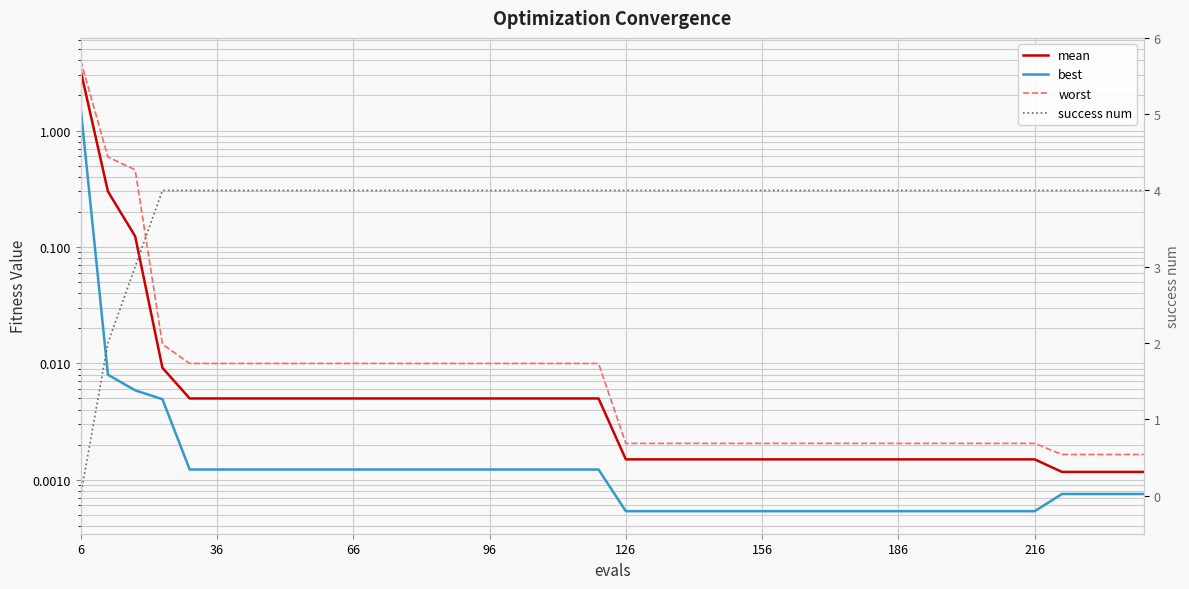

True or false: best has more than 2 points higher than both neighbors.

False